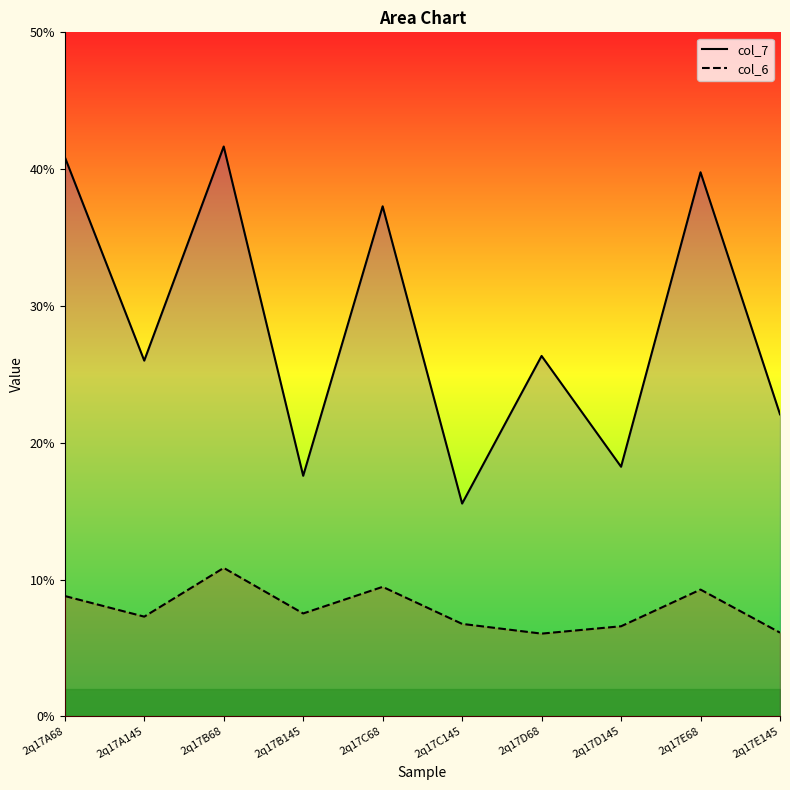

Between 2q17A145 and 2q17E68, which series saw the biggest shift?

col_7